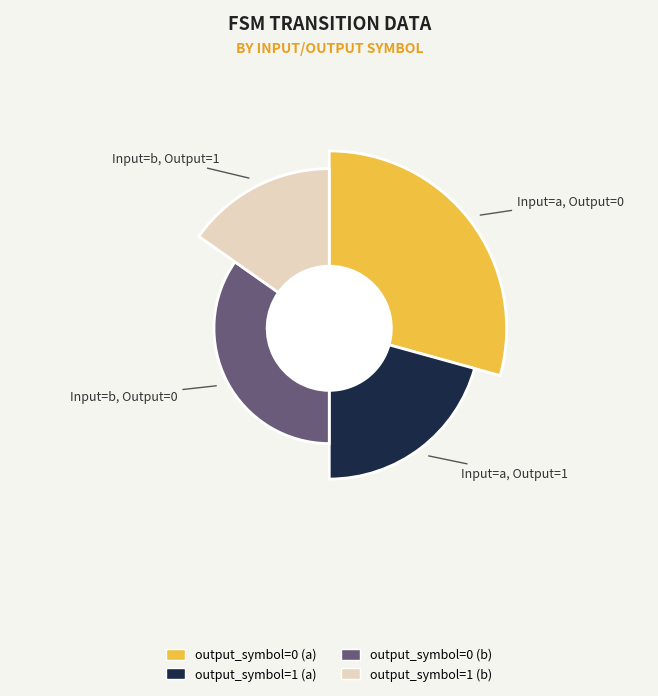

Combined, do output_symbol=1 (b) and output_symbol=1 (a) account for over 50%?

No